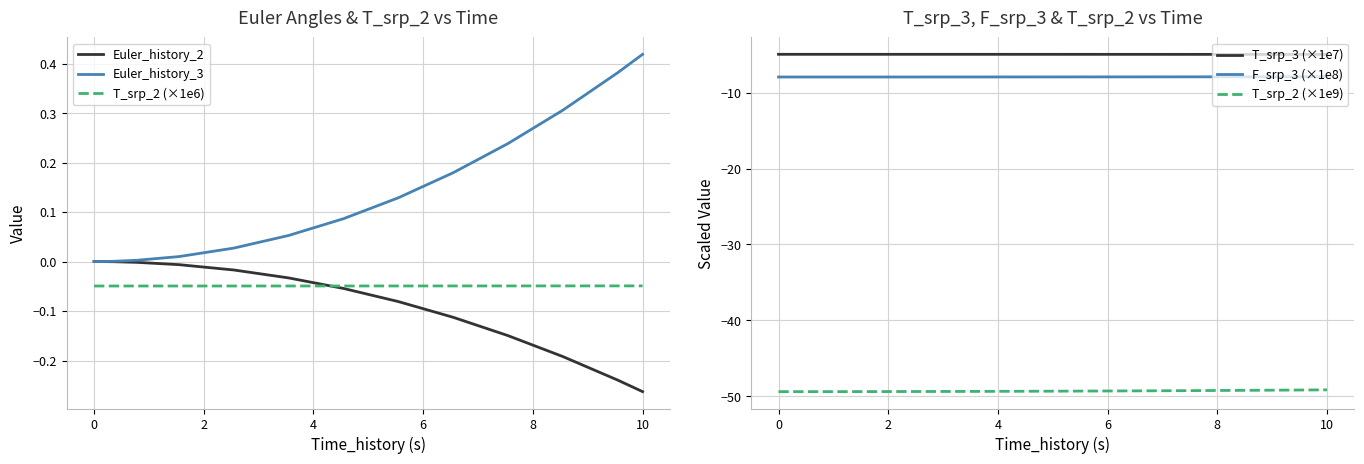

What is the value of the T_srp_2 (×1e9) point at the 23rd from the left?

-49.4